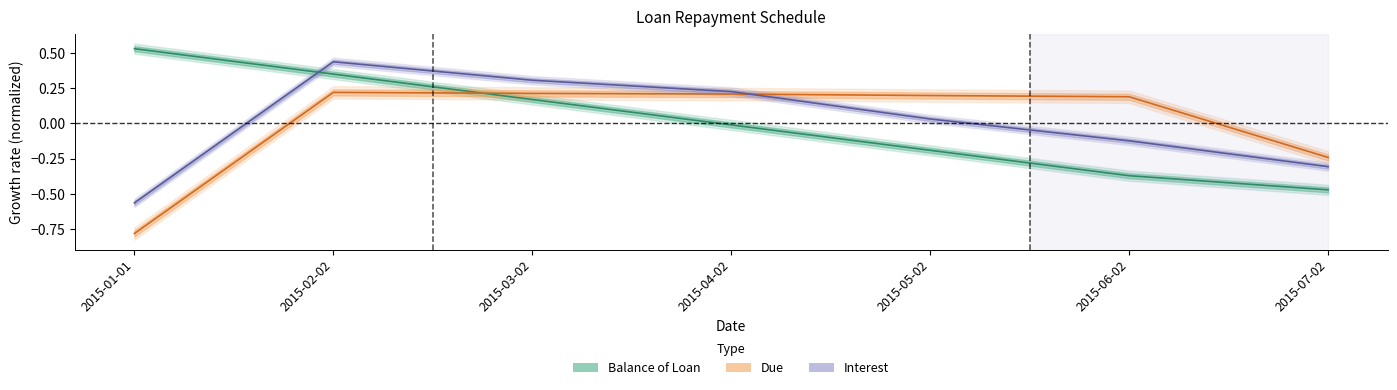

In Due, how many points are higher than both neighbors (excluding endpoints)?

1